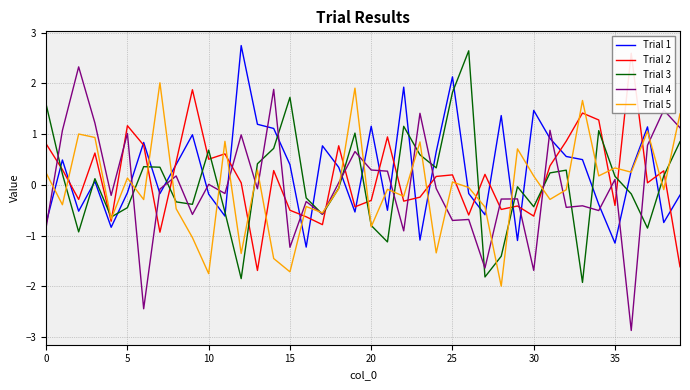

Reading left to right, transcribe all the data shown in this chart.

Trial 1: -0.8	0.5	-0.5	0.1	-0.8	-0.2	0.8	-0.2	0.4	1.0	-0.2	-0.6	2.7	1.2	1.1	0.4	-1.2	0.8	0.3	-0.5	1.2	-0.5	1.9	-1.1	0.7	2.1	-0.2	-0.6	1.4	-1.1	1.5	0.9	0.6	0.5	-0.4	-1.1	0.3	1.1	-0.7	-0.2
Trial 2: 0.8	0.3	-0.3	0.6	-0.7	1.2	0.8	-0.9	0.5	1.9	0.5	0.6	0.0	-1.7	0.3	-0.5	-0.6	-0.8	0.8	-0.4	-0.3	0.9	-0.3	-0.2	0.2	0.2	-0.6	0.2	-0.5	-0.4	-0.6	0.4	0.9	1.4	1.3	-0.4	2.6	0.0	0.3	-1.6
Trial 3: 1.6	0.2	-0.9	0.1	-0.6	-0.5	0.4	0.3	-0.3	-0.4	0.7	-0.5	-1.9	0.4	0.7	1.7	-0.3	-0.6	-0.1	1.0	-0.8	-1.1	1.2	0.6	0.3	1.8	2.6	-1.8	-1.4	-0.0	-0.4	0.2	0.3	-1.9	1.1	0.2	-0.2	-0.9	0.2	0.9
Trial 4: -0.8	1.1	2.3	1.2	-0.2	1.0	-2.4	-0.1	0.2	-0.6	0.0	-0.2	1.0	-0.1	1.9	-1.2	-0.3	-0.6	0.0	0.7	0.3	0.3	-0.9	1.4	-0.1	-0.7	-0.7	-1.6	-0.3	-0.3	-1.7	1.1	-0.4	-0.4	-0.5	0.1	-2.9	0.8	1.5	1.1
Trial 5: 0.2	-0.4	1.0	0.9	-0.7	0.1	-0.3	2.0	-0.5	-1.0	-1.8	0.9	-1.4	0.3	-1.5	-1.7	-0.4	-0.6	-0.1	1.9	-0.8	-0.1	-0.2	0.8	-1.3	0.1	-0.1	-0.4	-2.0	0.7	0.2	-0.3	-0.1	1.7	0.2	0.3	0.2	1.1	-0.1	1.4